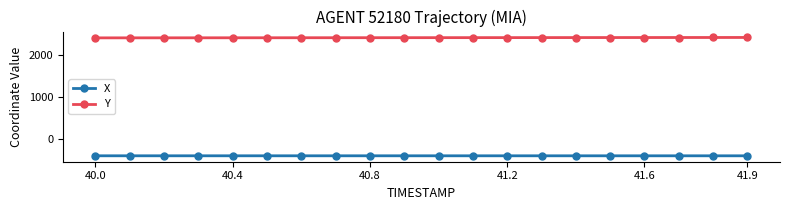

What is the value of the X point at the 14th from the left?

-400.4